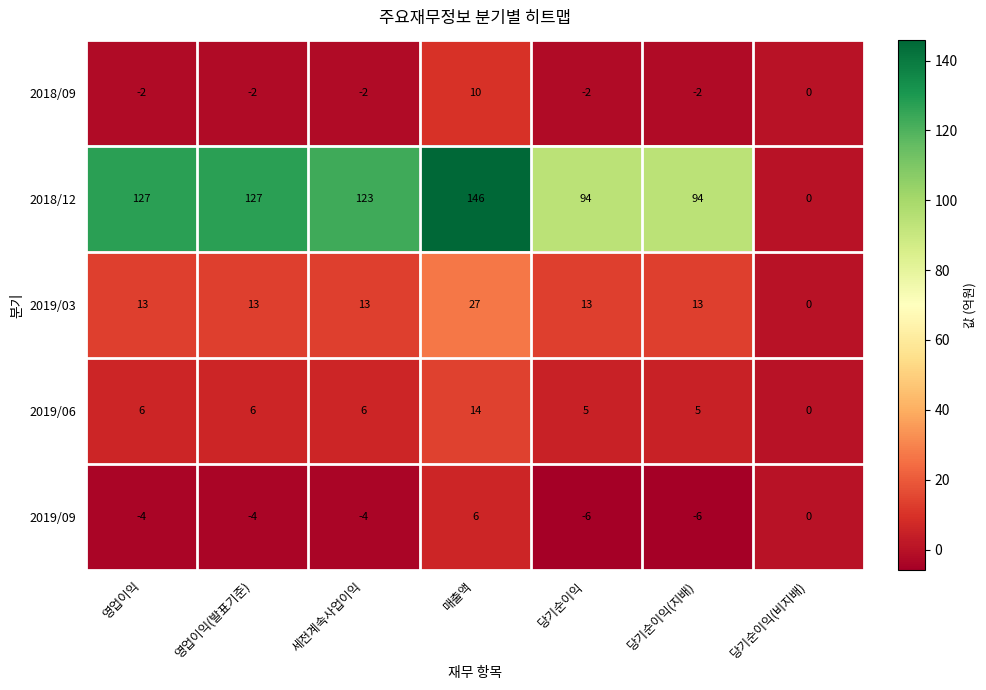

At how many categories does at least one series exceed 85?

6